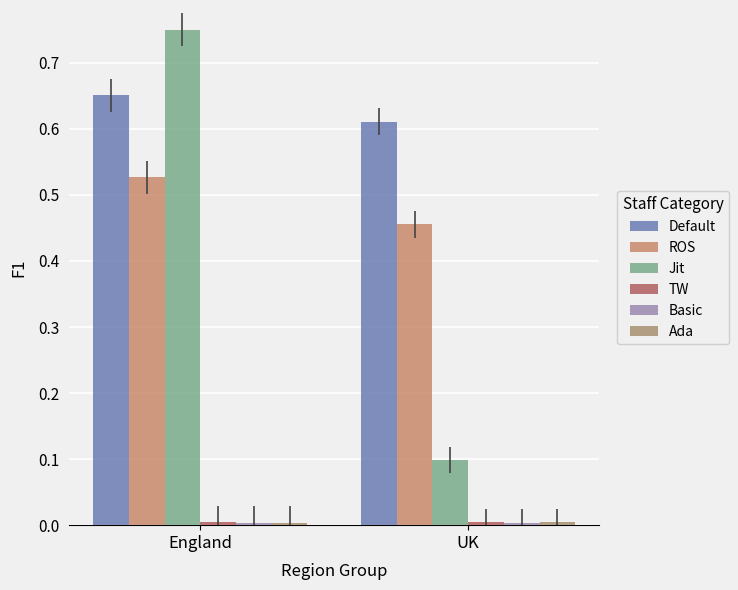

At which label is Default closest to 0?

UK